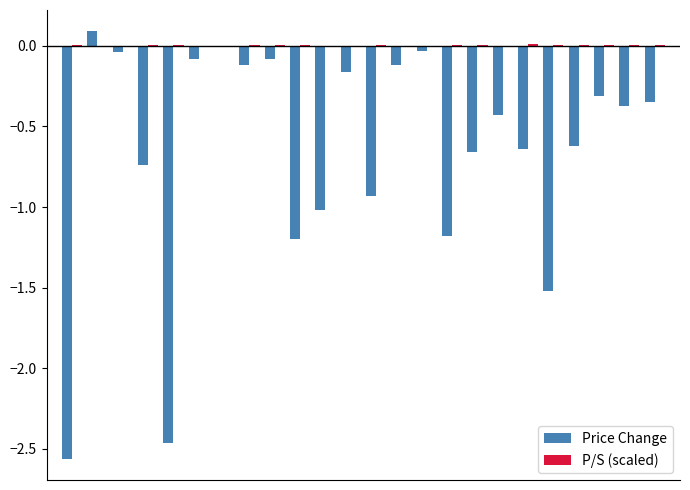

Reading left to right, extract all data points from this chart.

Price Change: -2.6	0.1	-0.0	-0.7	-2.5	-0.1	0.0	-0.1	-0.1	-1.2	-1.0	-0.2	-0.9	-0.1	-0.0	-1.2	-0.7	-0.4	-0.6	-1.5	-0.6	-0.3	-0.4	-0.3
P/S (scaled): 0.0	0.0	0.0	0.0	0.0	0.0	0.0	0.0	0.0	0.0	0.0	0.0	0.0	0.0	0.0	0.0	0.0	0.0	0.0	0.0	0.0	0.0	0.0	0.0